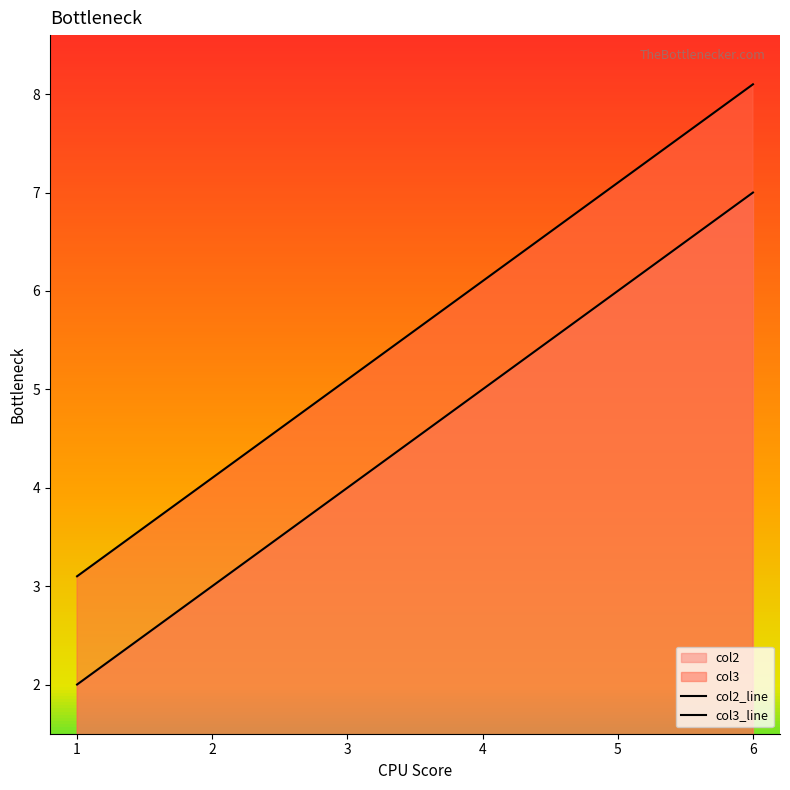

At which category does the chart reach its minimum across all series?

1